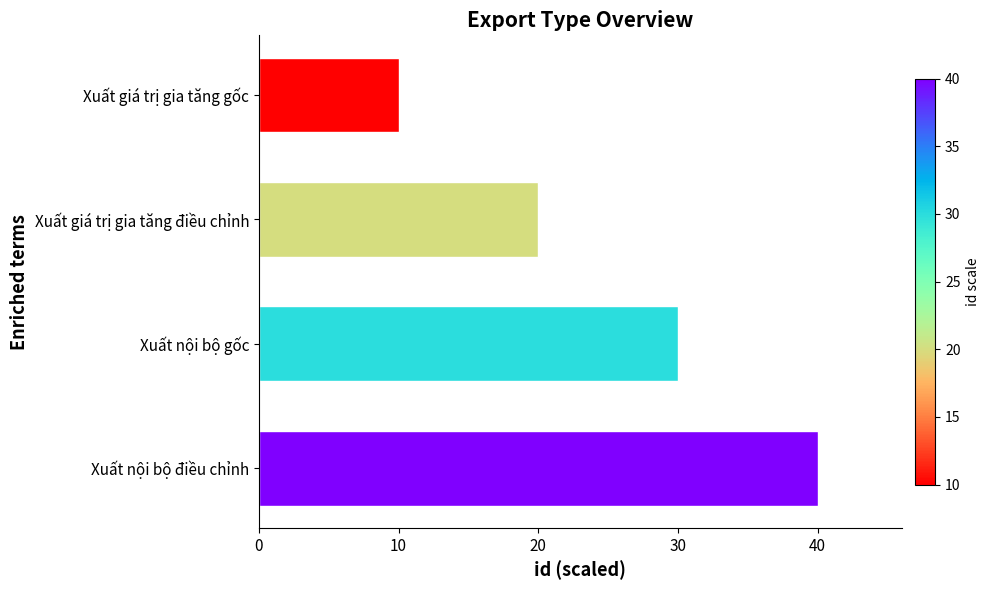

What position from the top is Xuất giá trị gia tăng gốc?

1